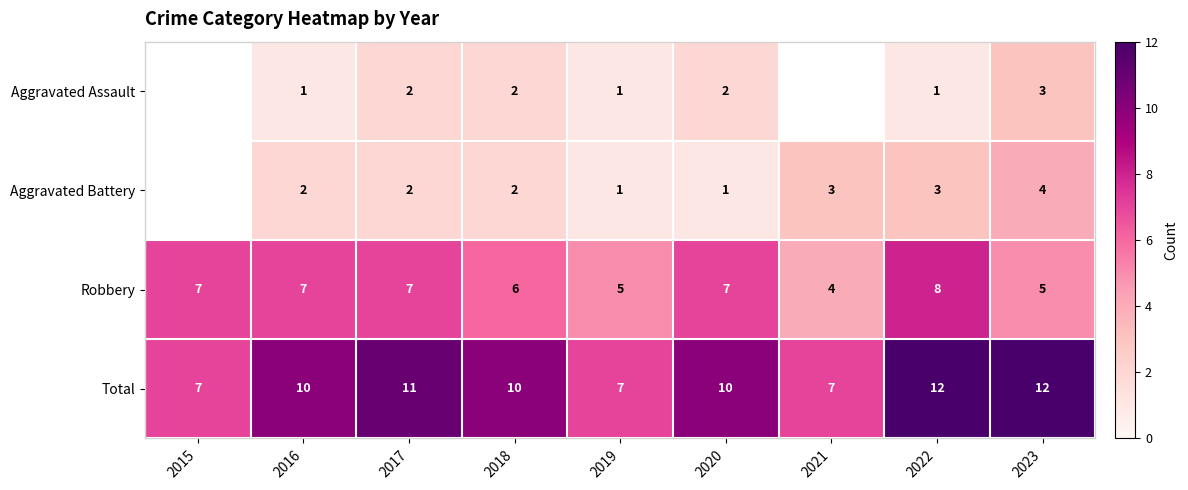

How many values in the Total series are below 10?

3